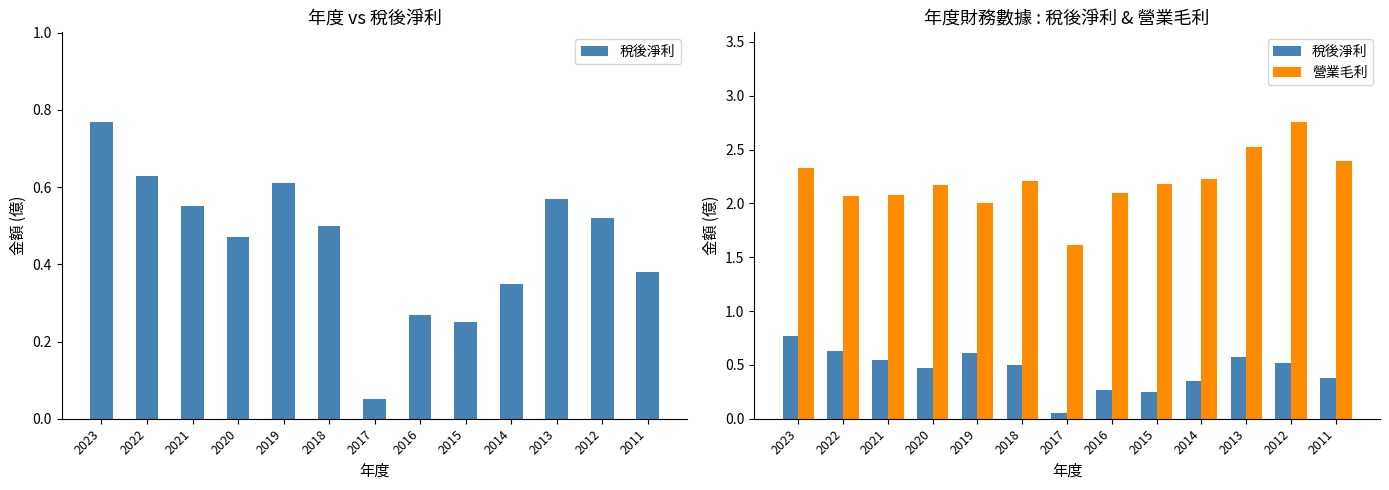

What is the lowest value of the 稅後淨利 series?

0.1